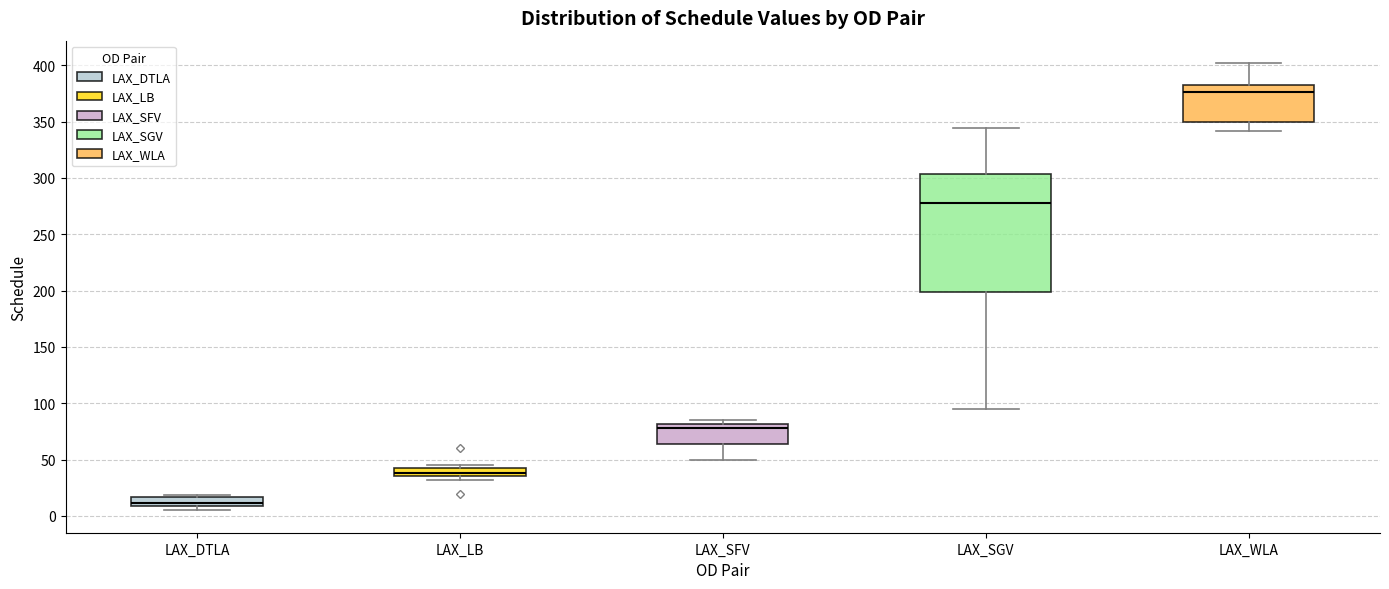

Which box has the highest median line?

LAX_WLA